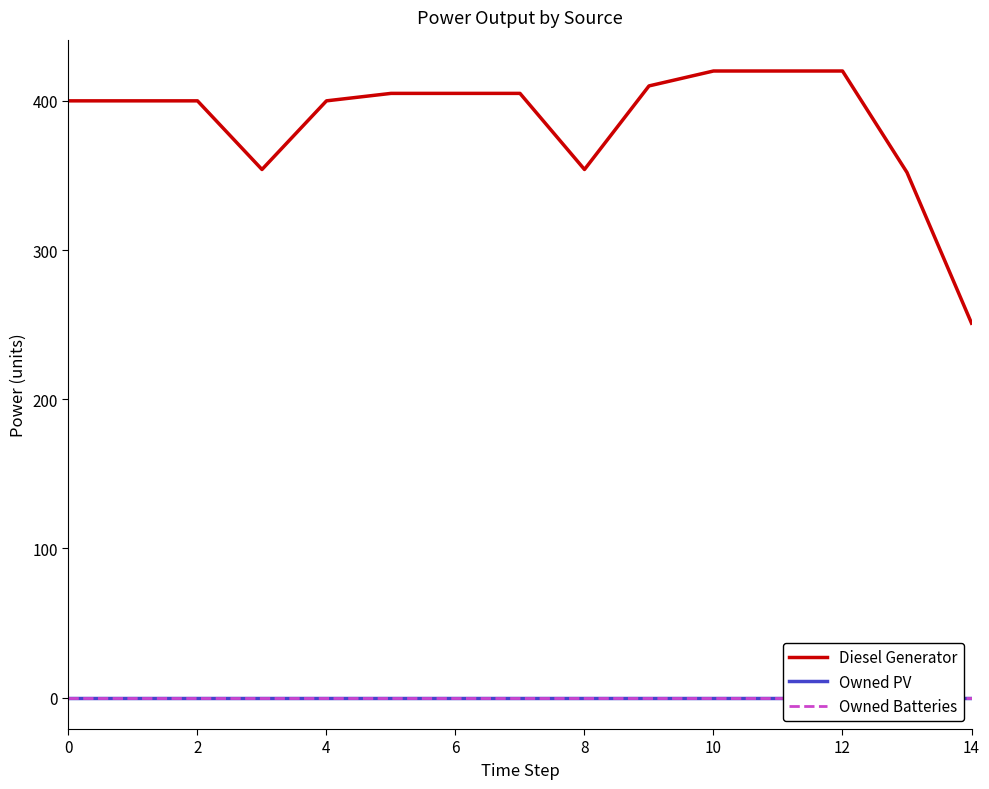

True or false: Owned PV has more than 1 interior local peaks.

False